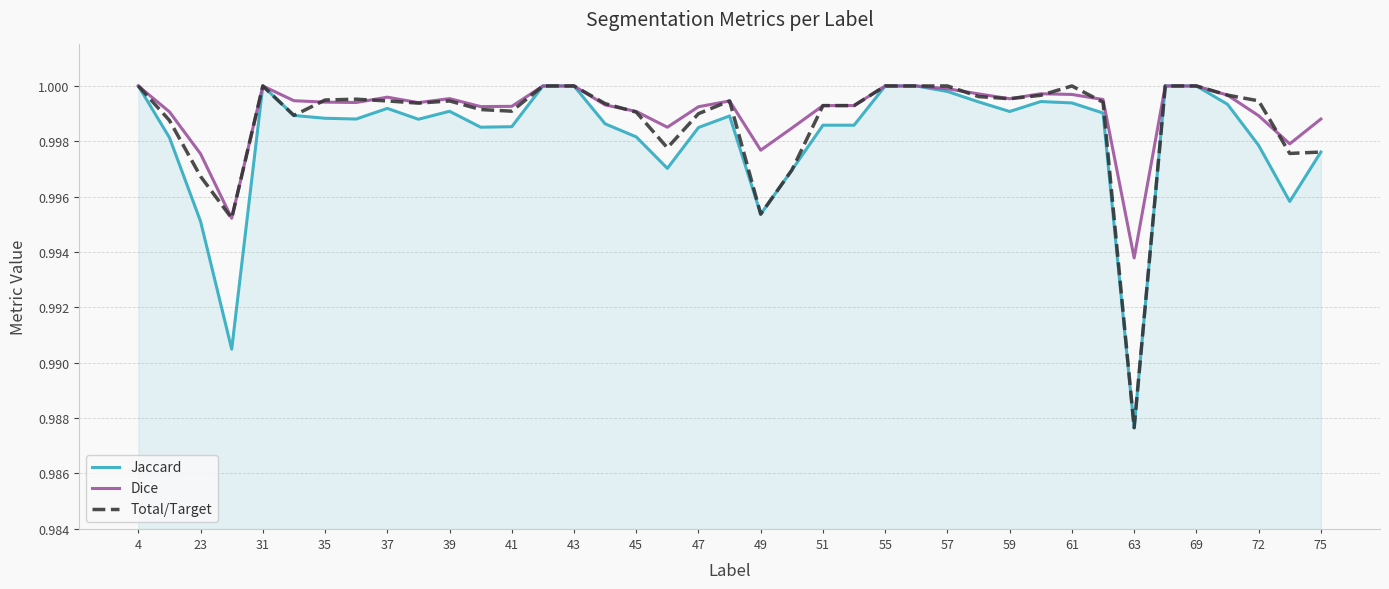

True or false: Total/Target and Jaccard cross at least once.

False